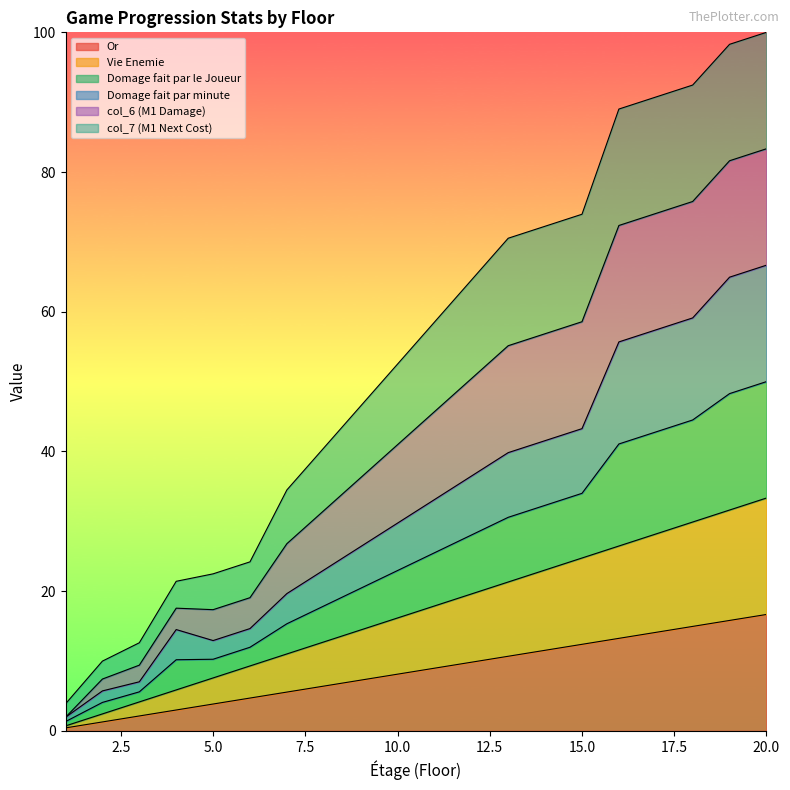

Which series changed the most between 13 and 14?

col_7 (M1 Next Cost)